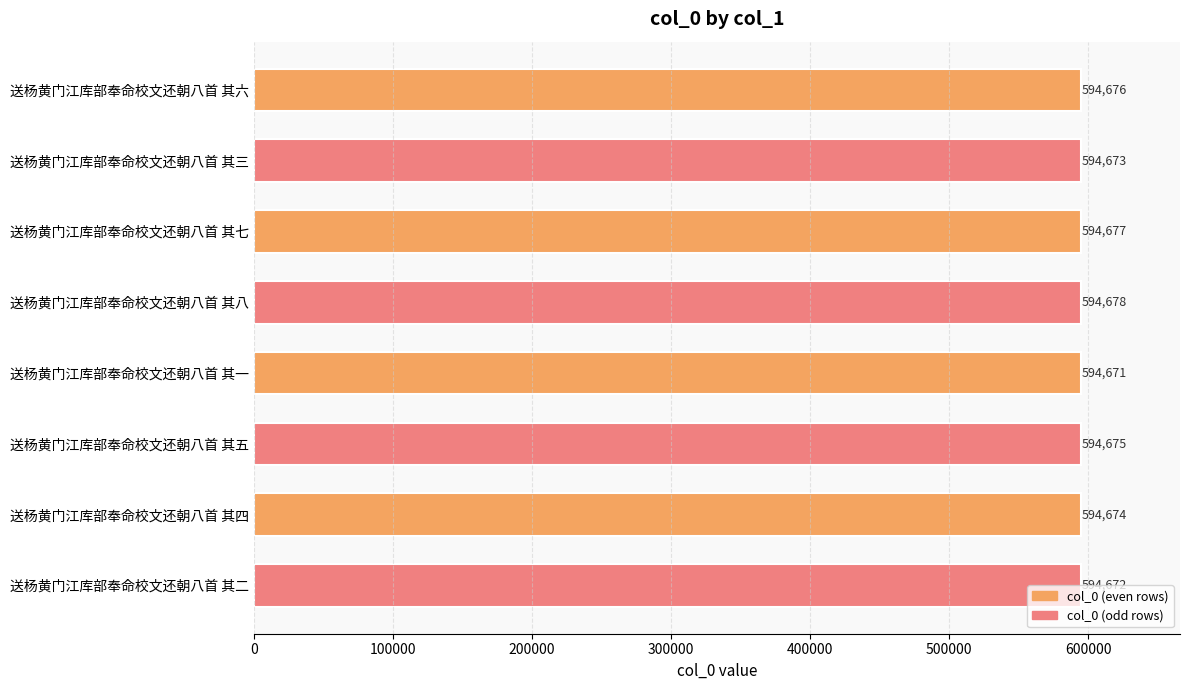

The chart shows a value of 839946 at 送杨黄门江库部奉命校文还朝八首 其五. True or false?

False